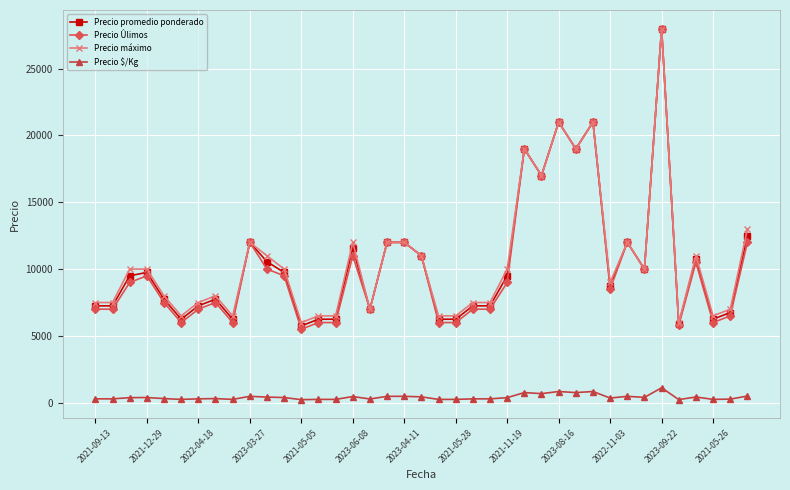

At how many categories does at least one series exceed 2116?

39